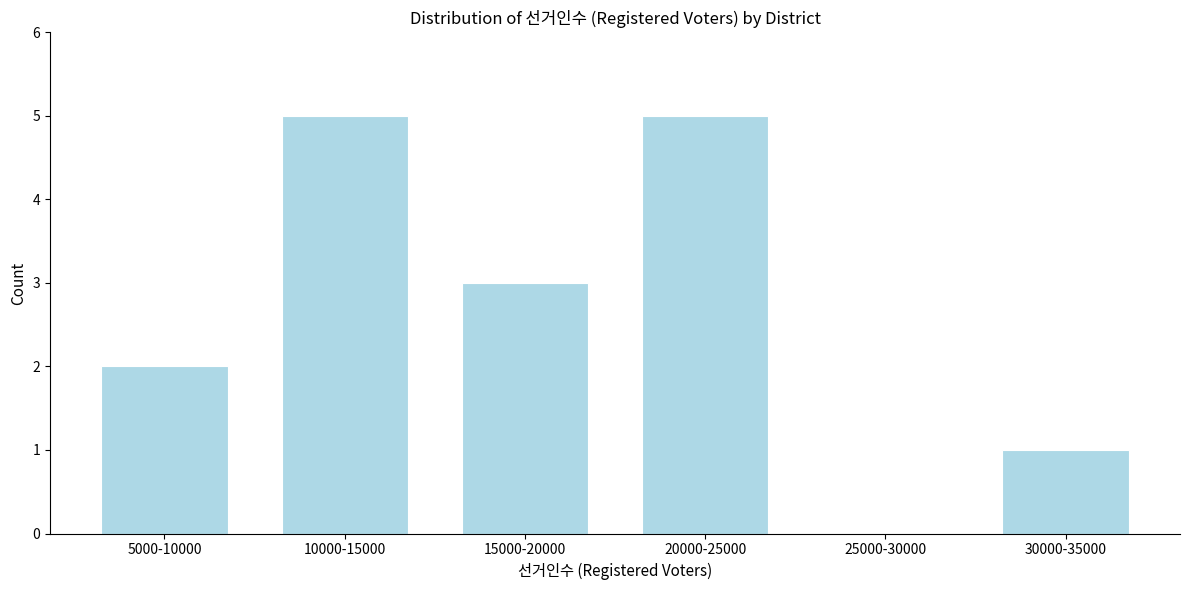

Reading right to left, list all the values displayed in this chart.

30000-35000=1	25000-30000=0	20000-25000=5	15000-20000=3	10000-15000=5	5000-10000=2